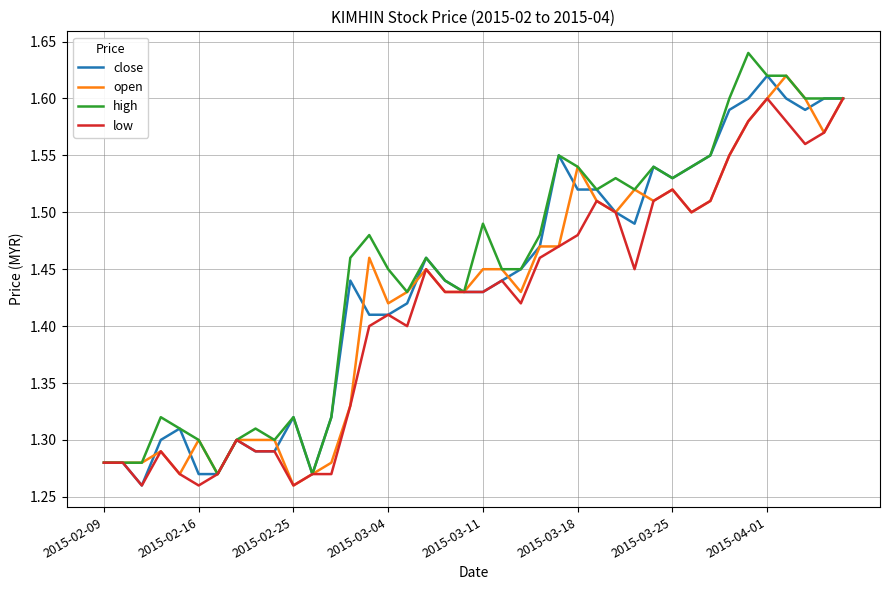

At which label is open closest to 1?

2015-02-25